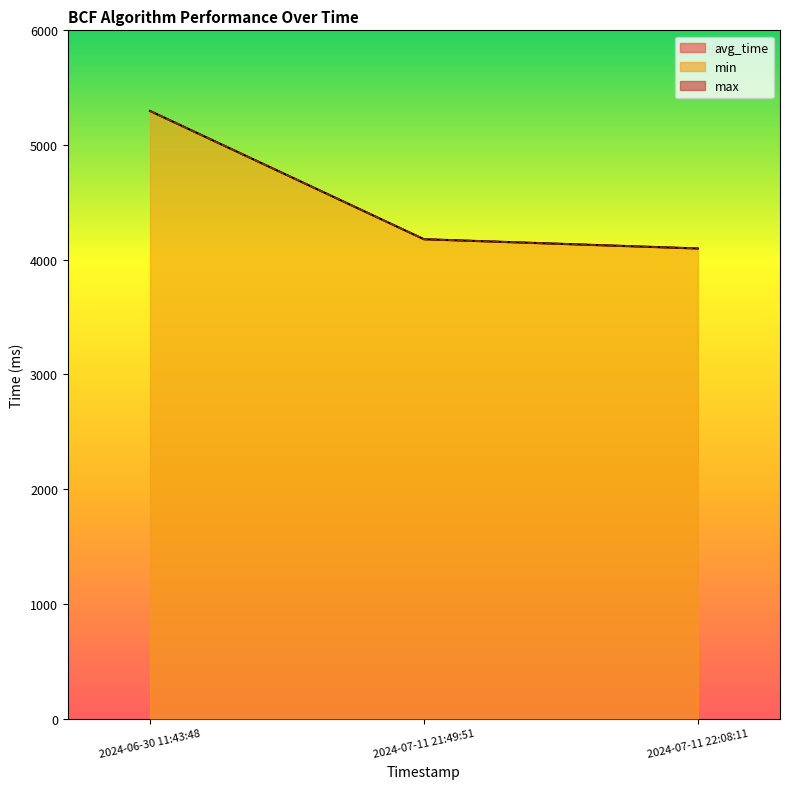

What is the minimum value shown in the chart?

4098.4